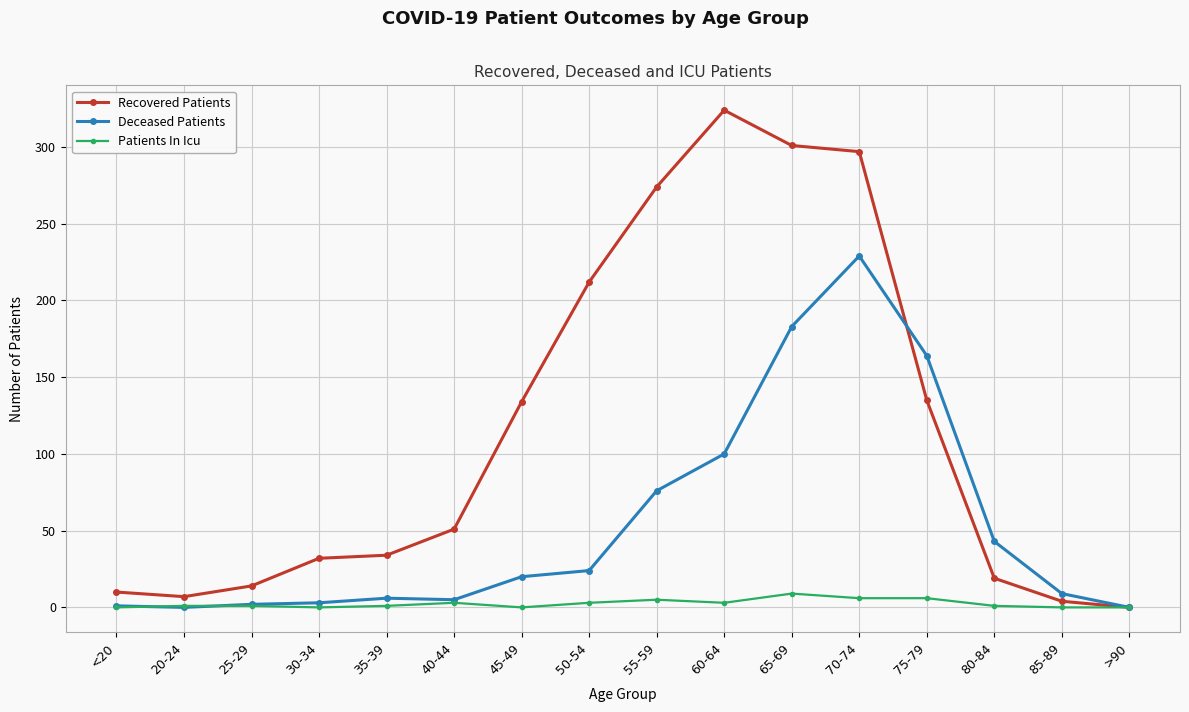

List the series in order of their overall mean, lowest first.

Patients In Icu, Deceased Patients, Recovered Patients